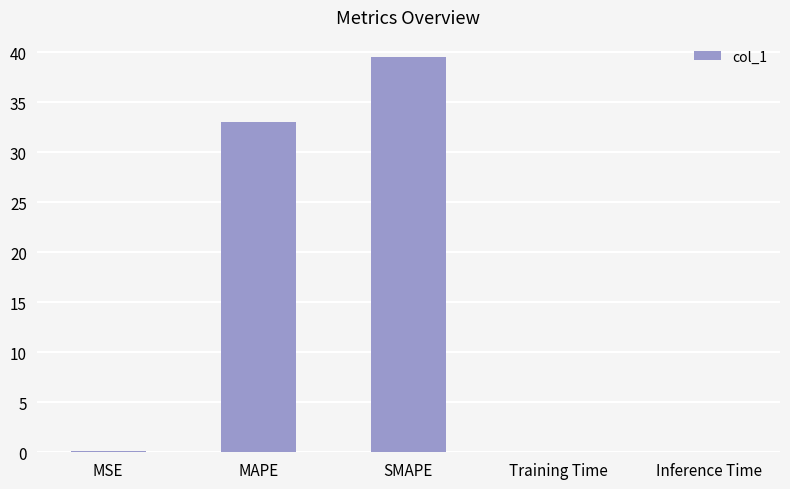

The value at MAPE is 33.0. True or false?

True